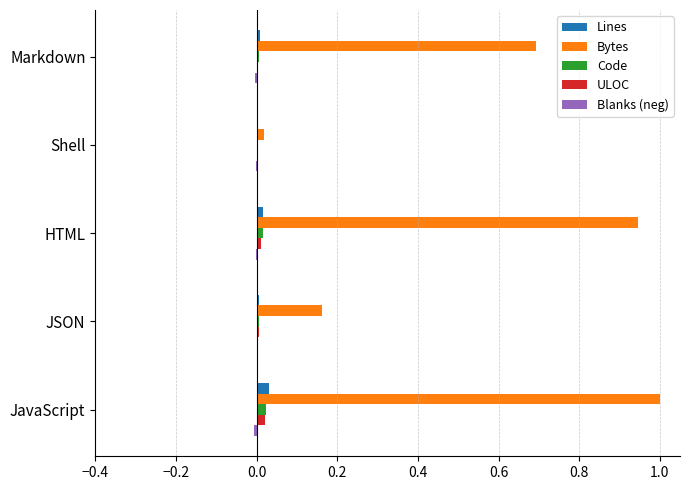

Which category has the highest value across all series?

JavaScript